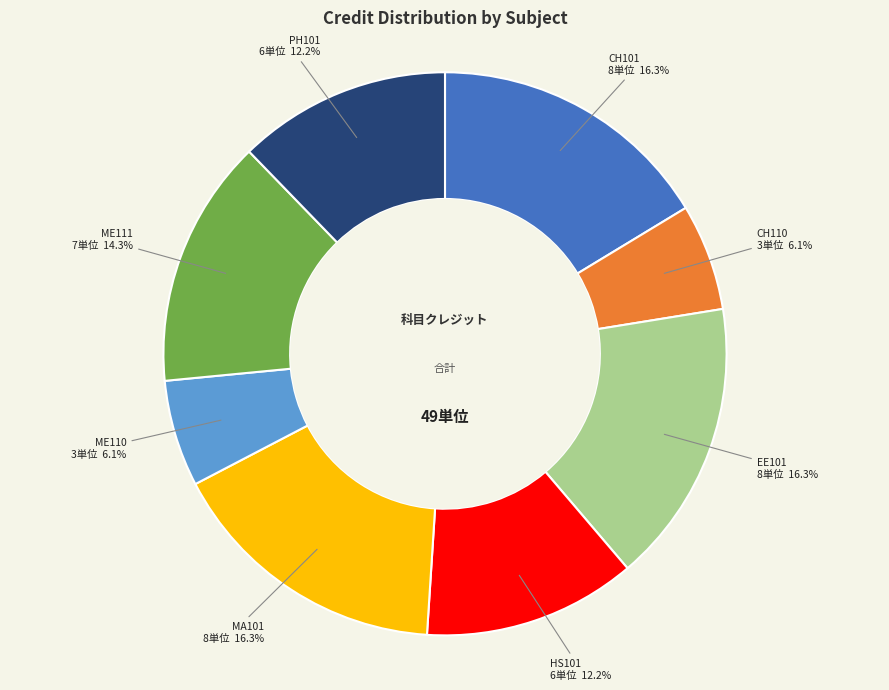

Is there any slice that represents more than half of the pie?

No